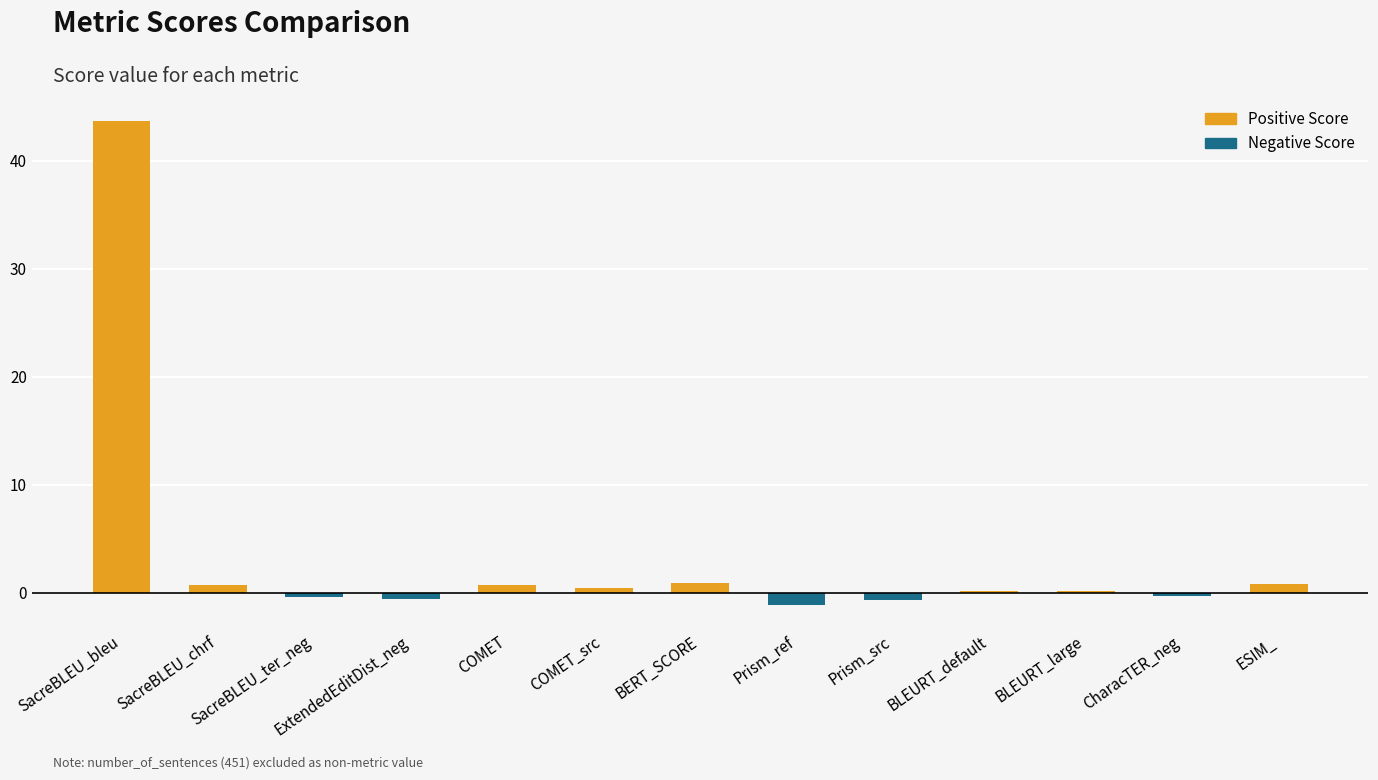

What is the greatest value displayed?

43.6